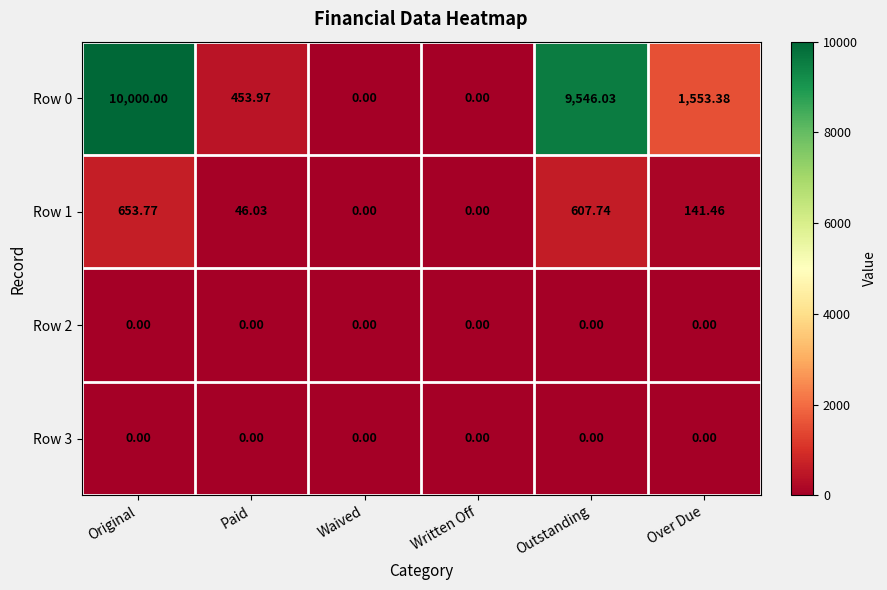

At which label does Row 0 reach its peak?

Original